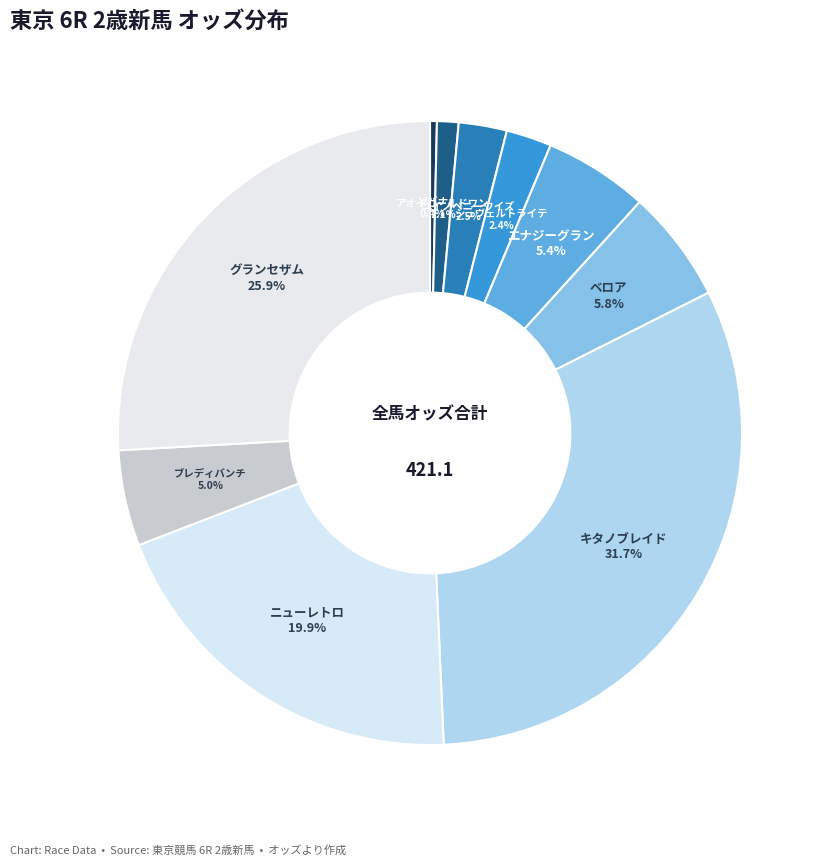

Is the sum of グランセザム and ベロア greater than half?

No